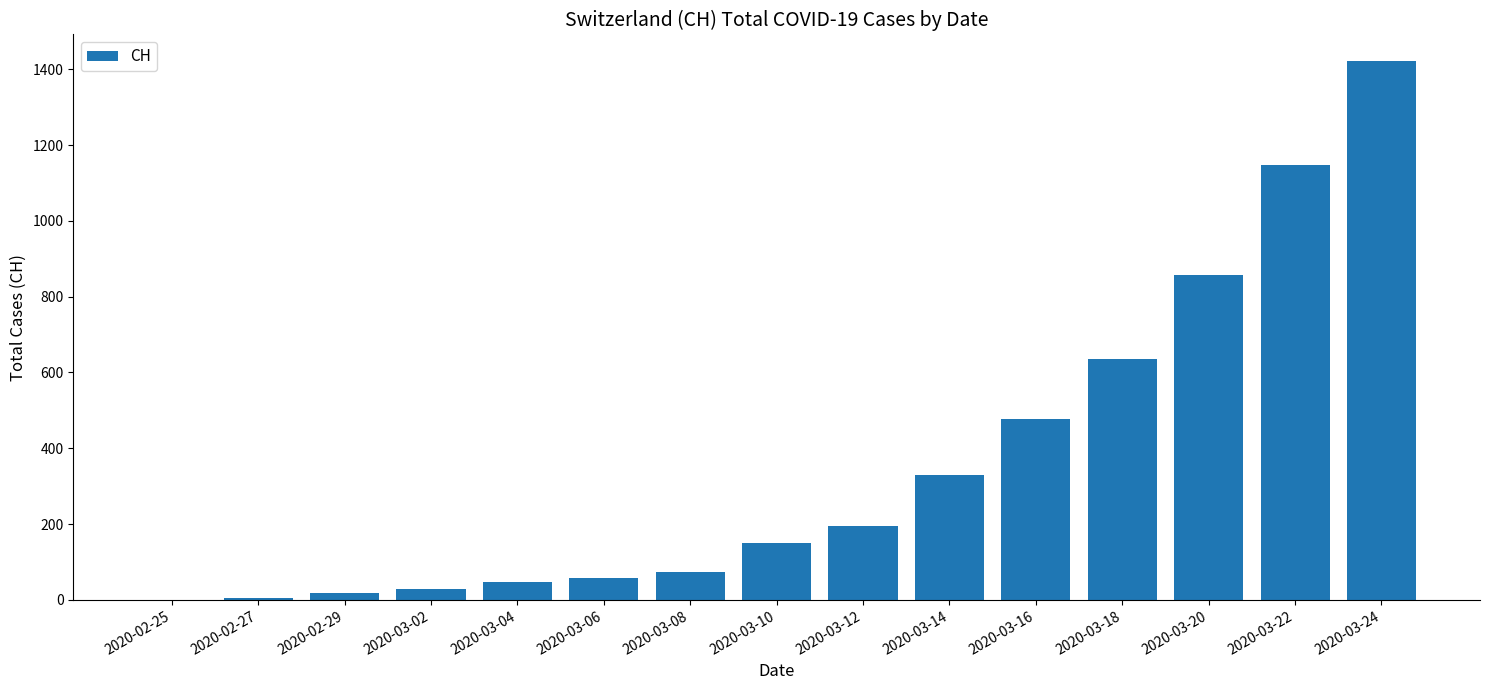

At which category does the chart reach its peak across all series?

2020-03-24